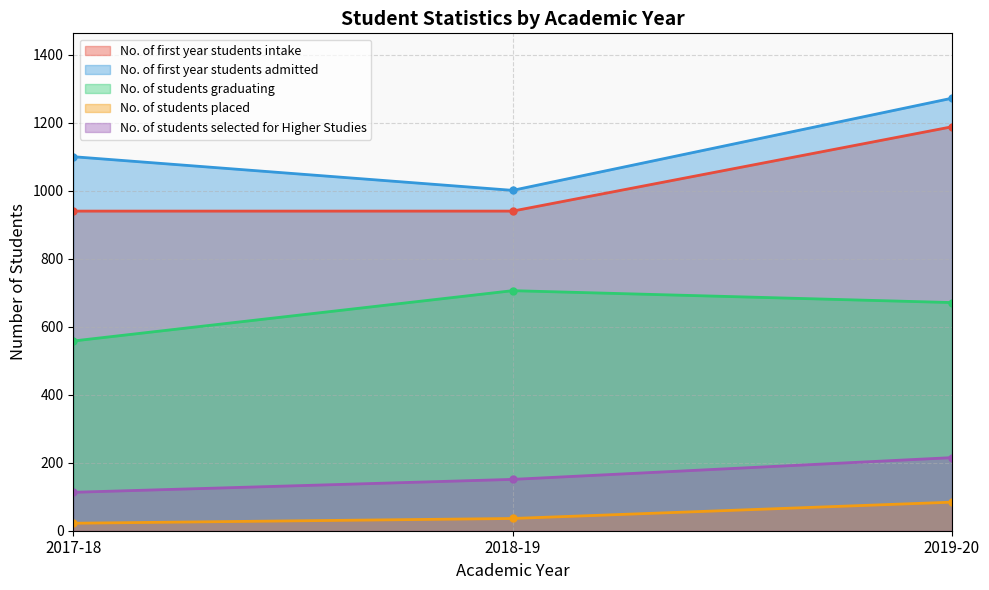

How many lines are shown in the chart?

5